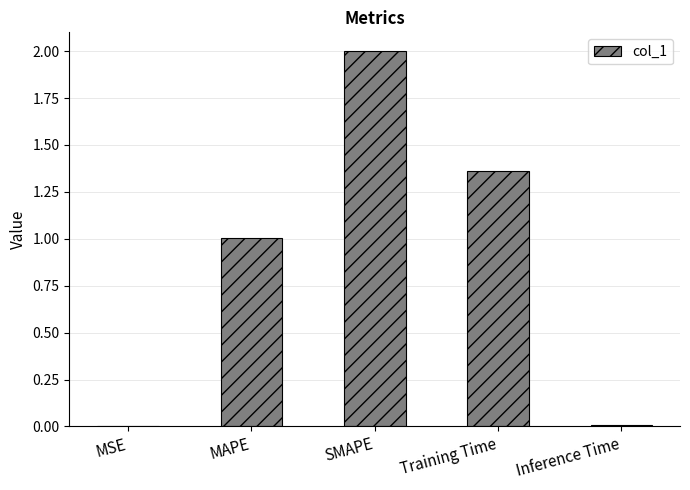

The chart shows a value of 0.0 at MSE. True or false?

True